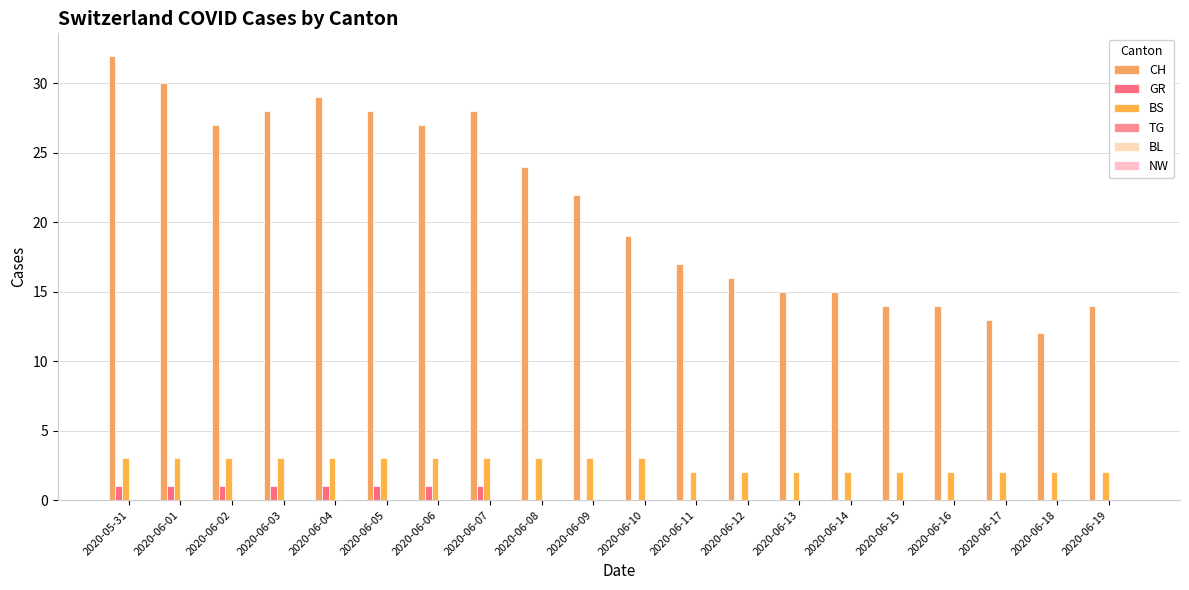

How many distinct data groups are displayed?

3